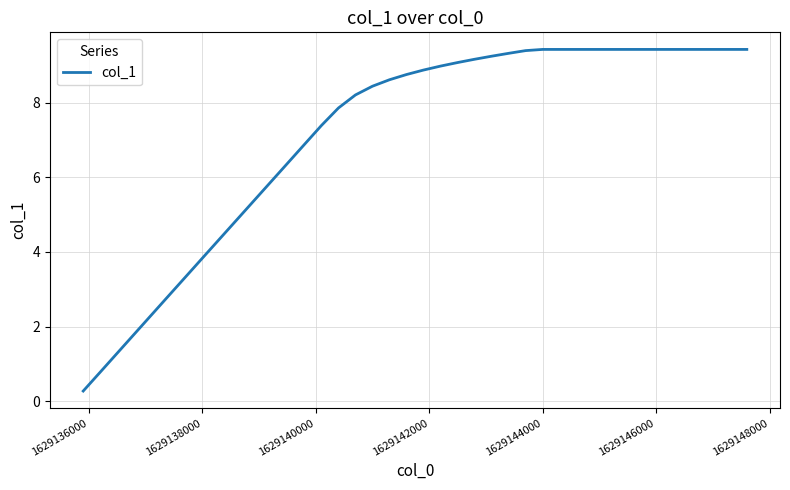

What is the difference between the maximum and minimum values?

9.2